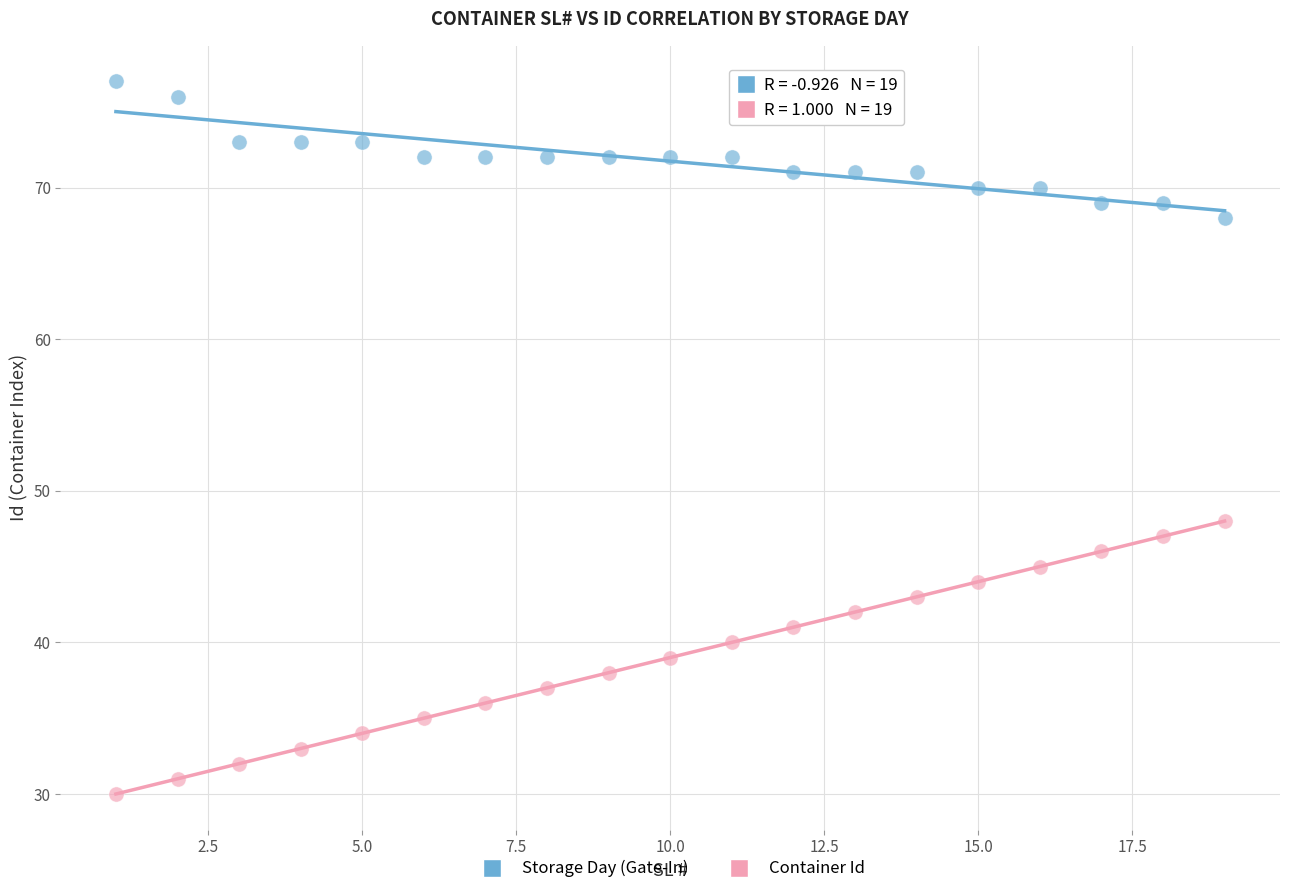

Across all series, what Y value is closest to 53?

48